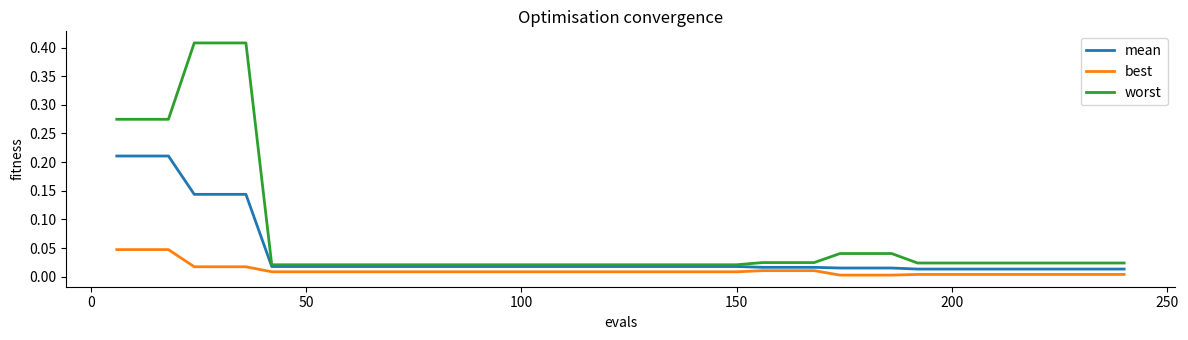

How many series are shown in this chart?

3